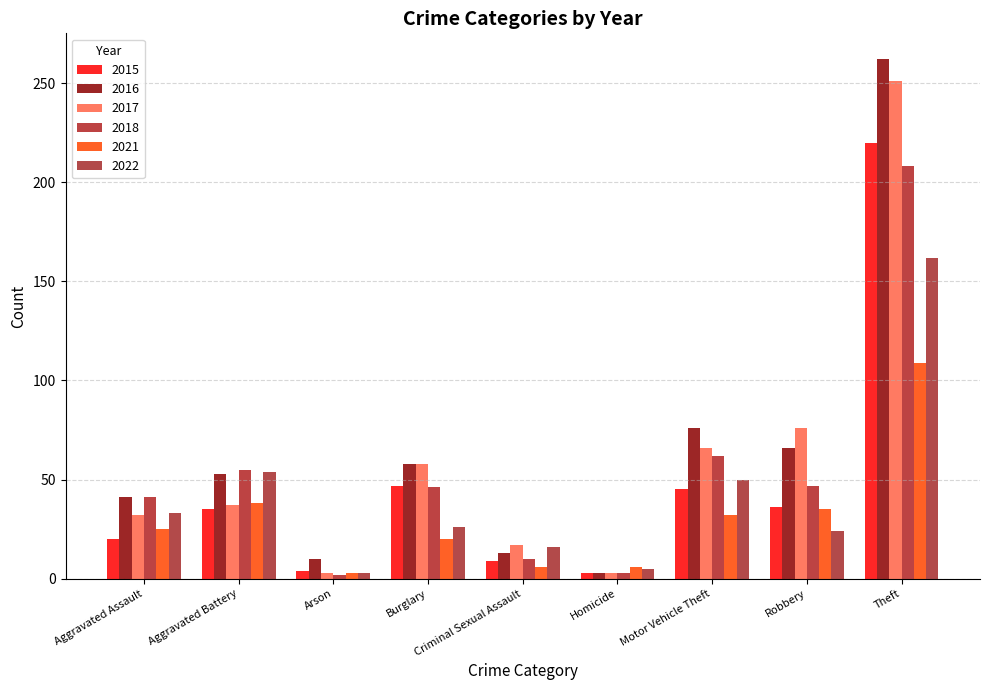

What is the difference between the 2017 values at Aggravated Battery and Criminal Sexual Assault?

20